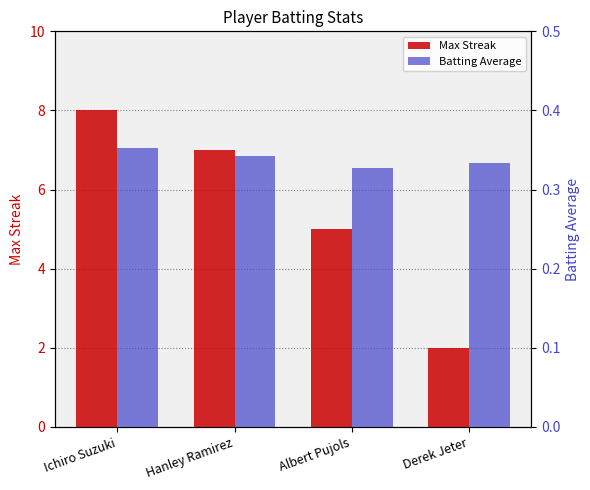

Which series has the widest spread of values?

Max Streak